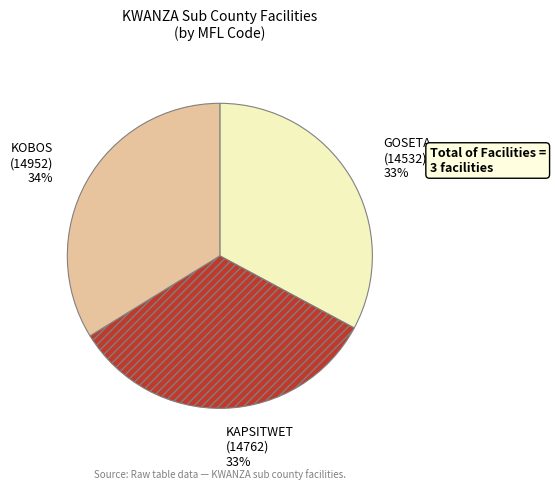

What is the ratio of the value at GOSETA to the value at KOBOS?

1.0